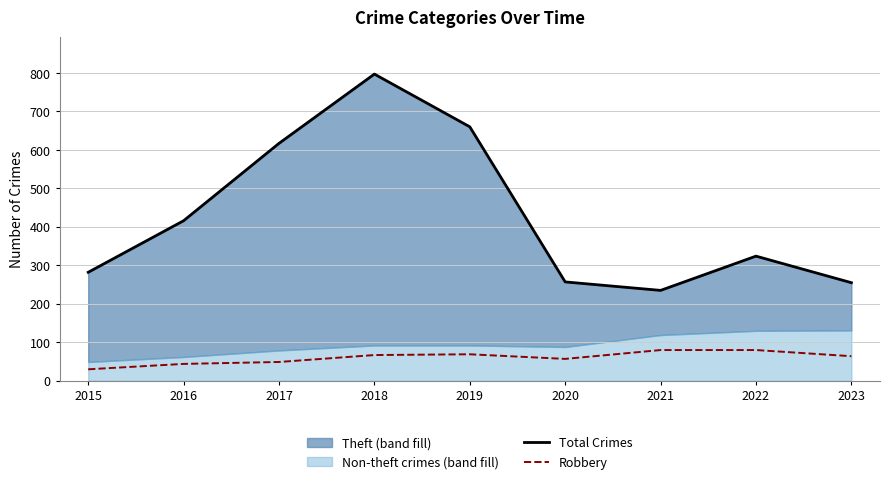

Is the value of Total Crimes at 2020 greater than the value of Robbery at 2016?

Yes